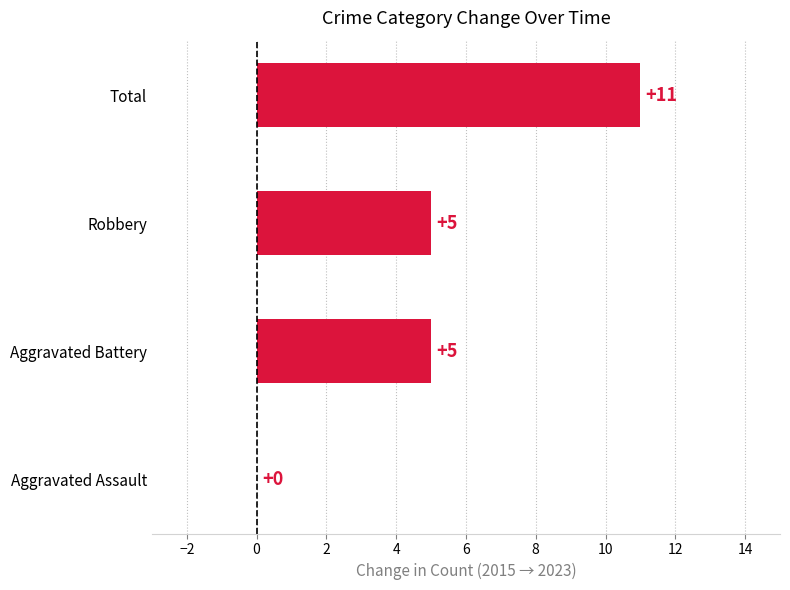

Reading bottom to top, transcribe all the data shown in this chart.

Aggravated Assault=0	Aggravated Battery=5	Robbery=5	Total=11